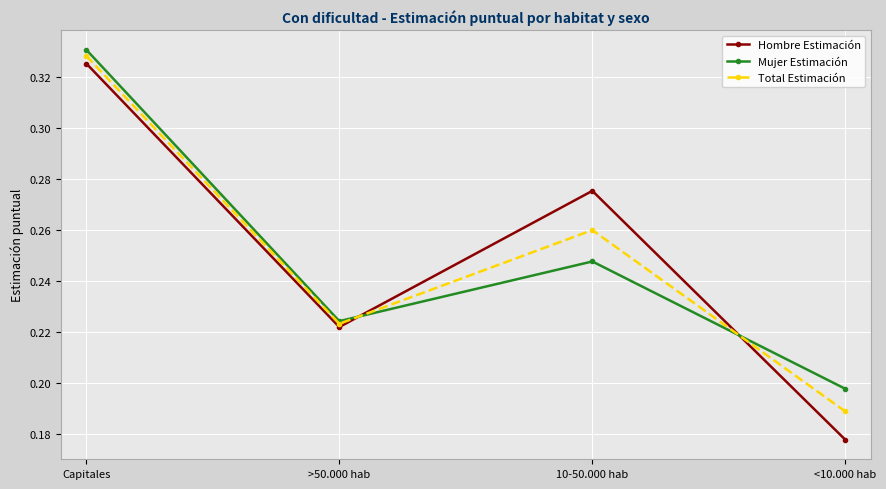

Rank the series at 10-50.000 hab from highest to lowest value.

Hombre Estimación, Total Estimación, Mujer Estimación